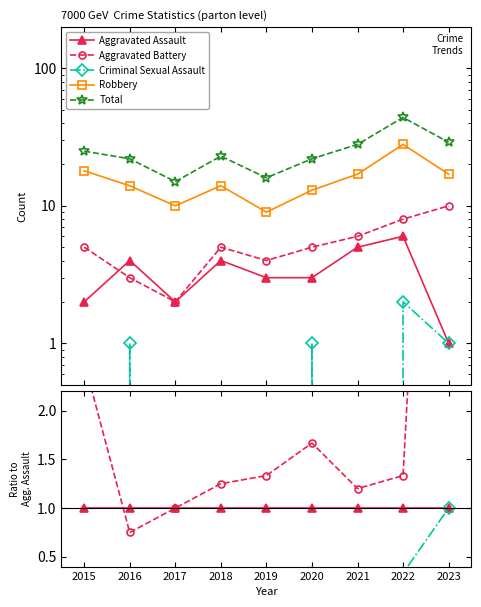

Rank the series by their maximum value, from highest to lowest.

Total, Robbery, Aggravated Battery, Aggravated Assault, Criminal Sexual Assault